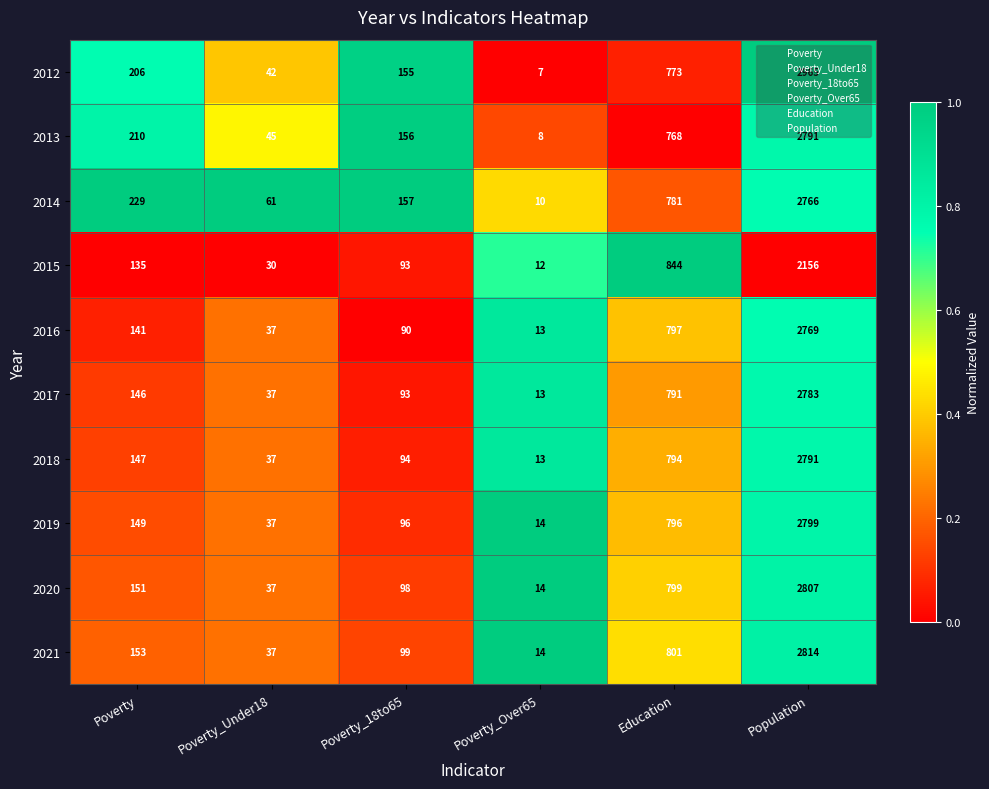

Which series has the largest range (max minus min)?

2012